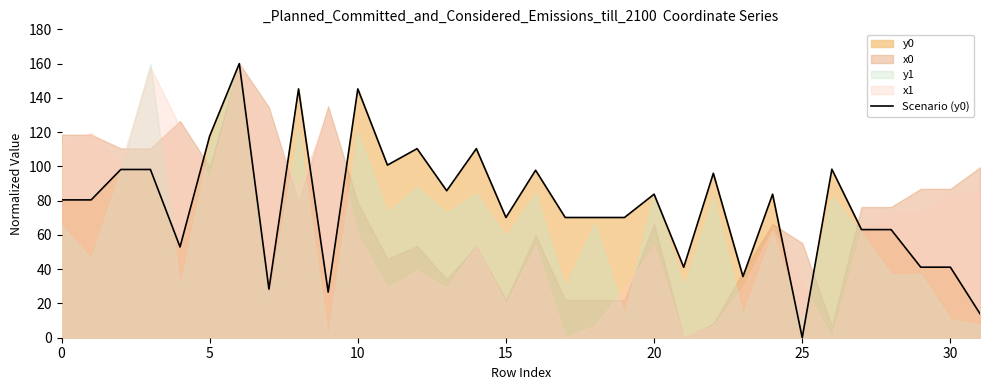

What is the highest value of the Scenario (y0) series?

160.0